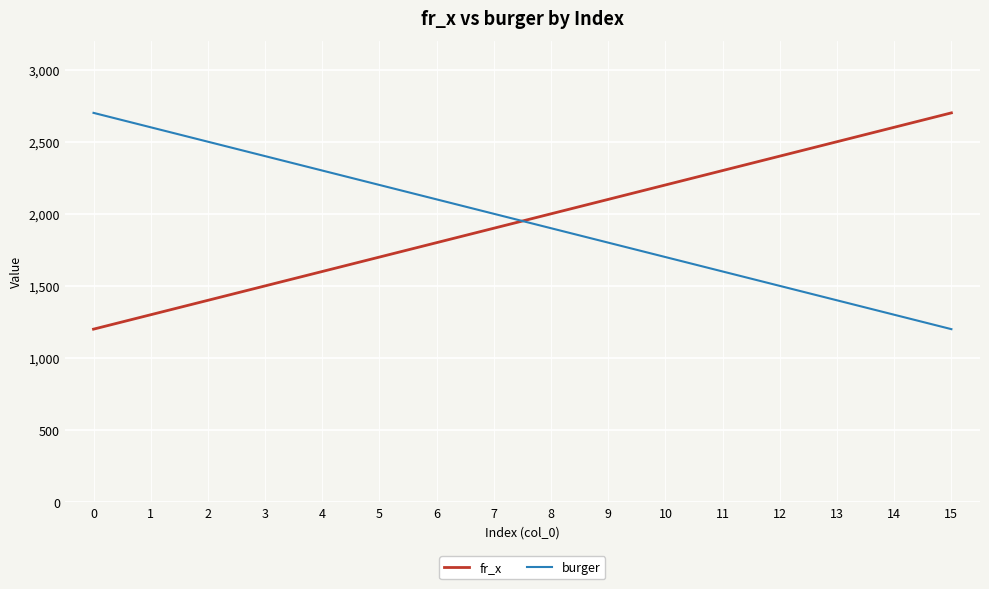

True or false: burger has more than 0 points higher than both neighbors.

False